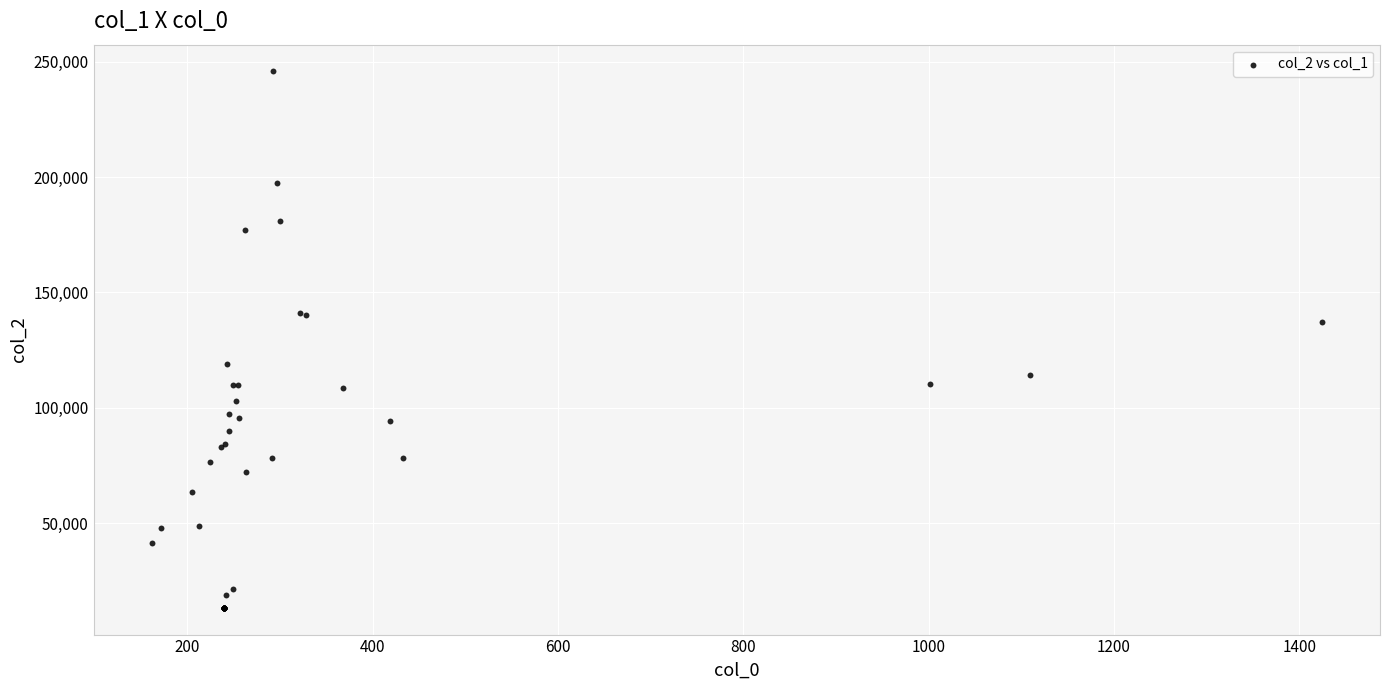

What Y value in the scatter plot is closest to 129562?

137388